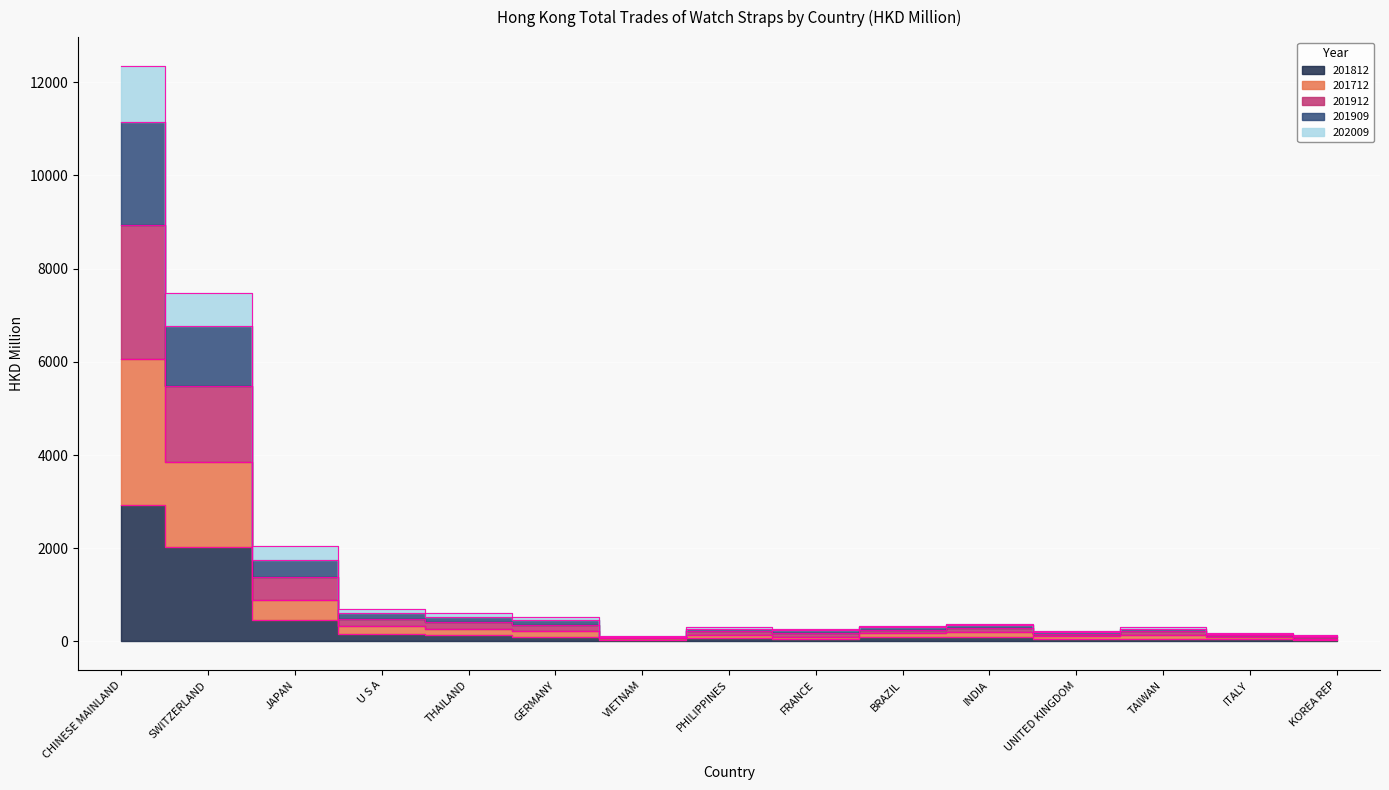

What value does the 201812 series have at SWITZERLAND?

2019.1